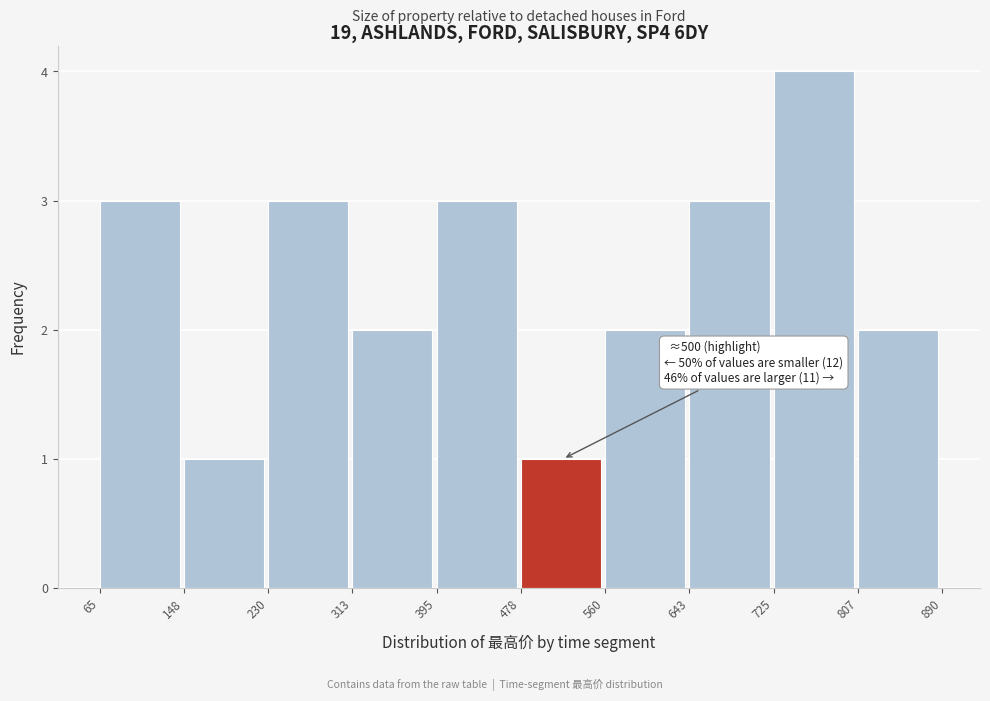

Which range on the x-axis has the tallest bar?

725 to 807